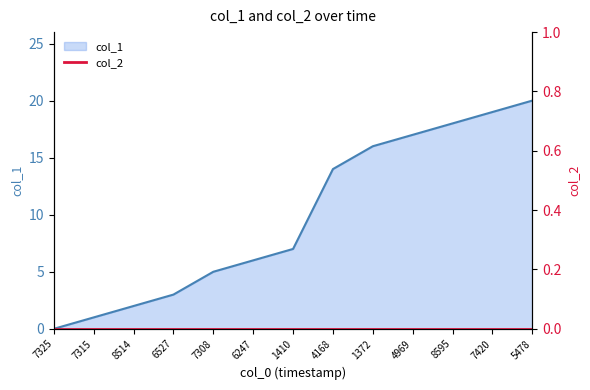

Reading right to left, what are all the values shown in this chart?

20	19	18	17	16	14	7	6	5	3	2	1	0